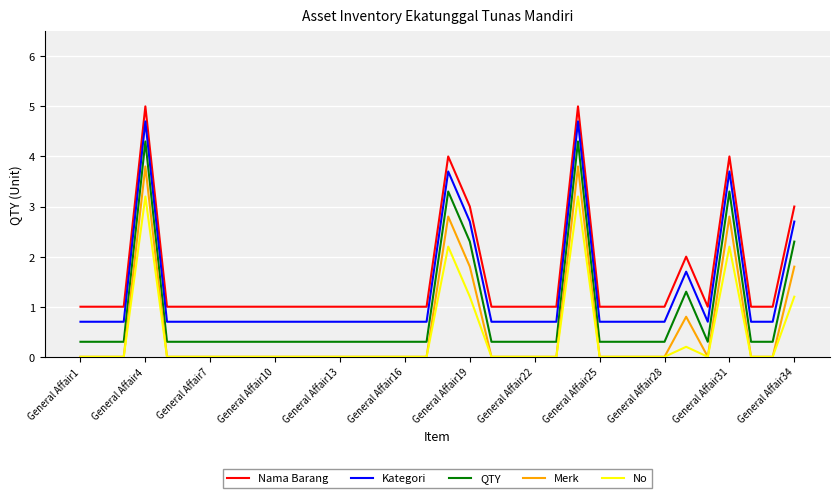

Which series has the largest total across all categories?

Nama Barang